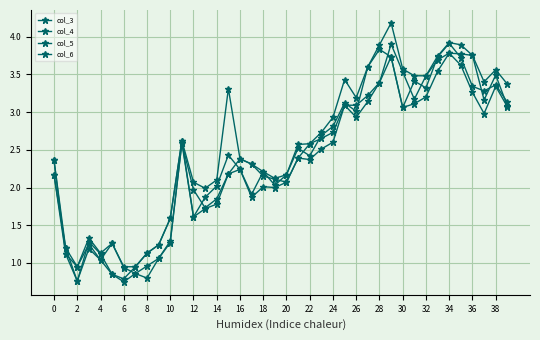

How many distinct data groups are displayed?

4